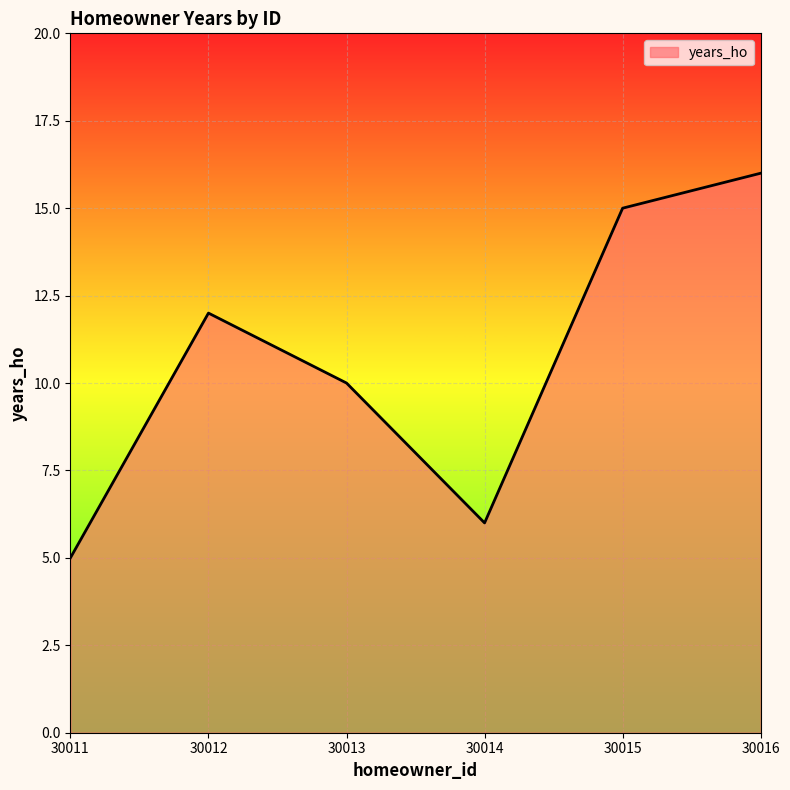

How many interior local peaks (higher than both neighbors) does the data have?

1